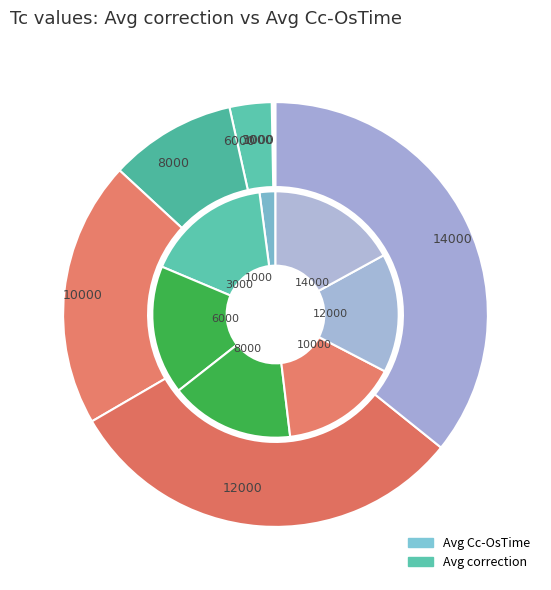

How many segments does this pie chart have?

7